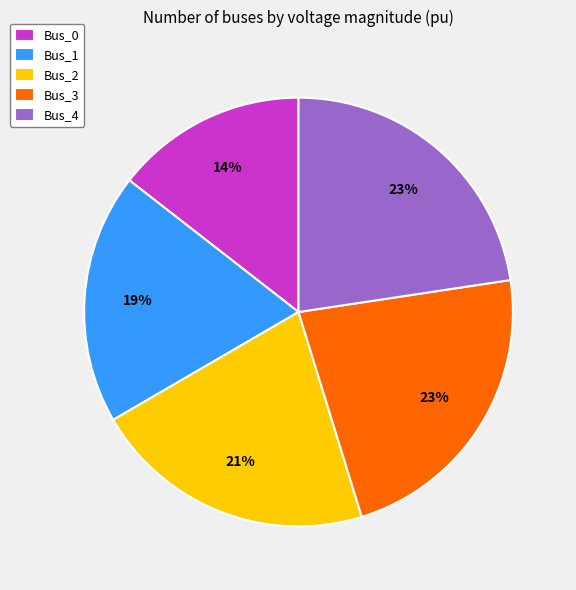

Which slice is the smallest?

Bus_0